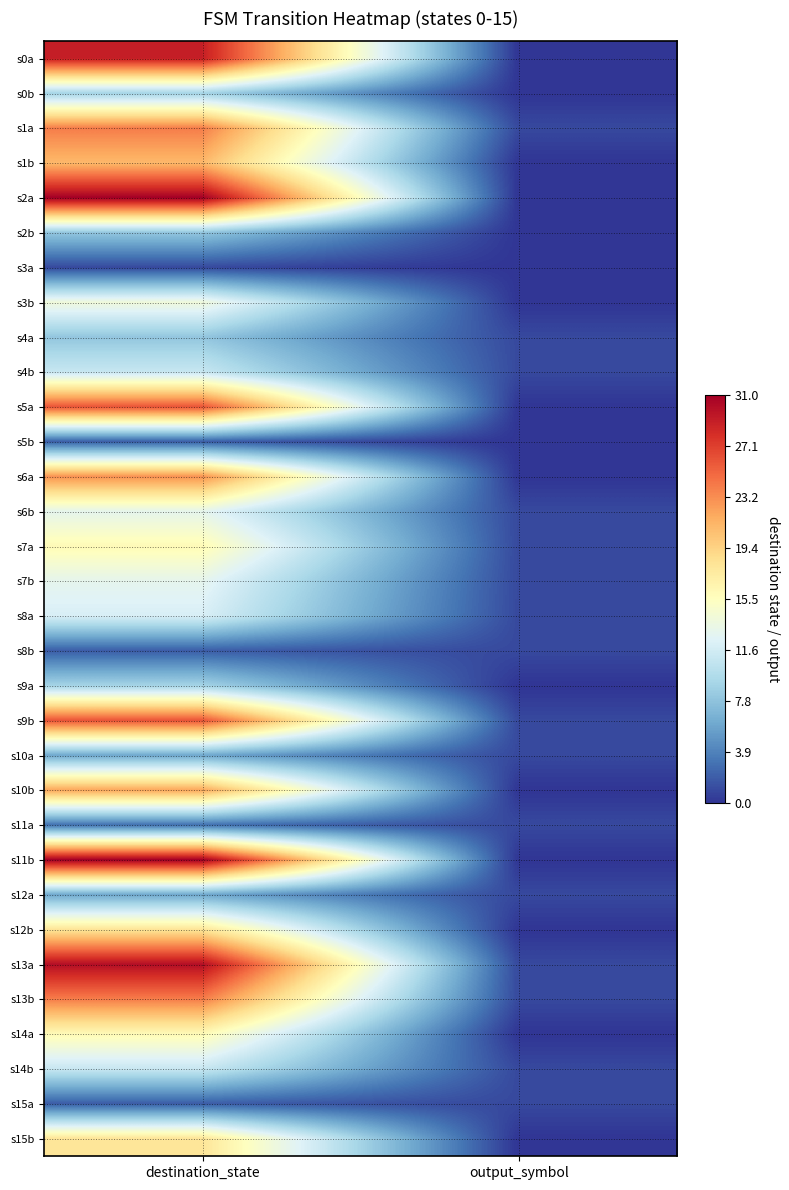

Which has a higher value, destination_state or output_symbol?

destination_state